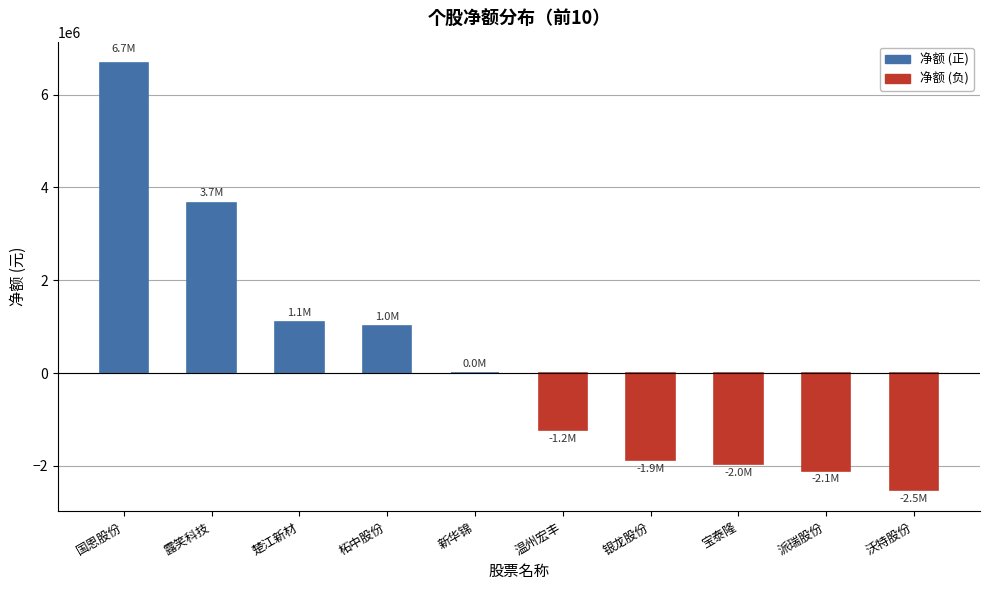

What is the approximate value at 宝泰隆?

-1956435